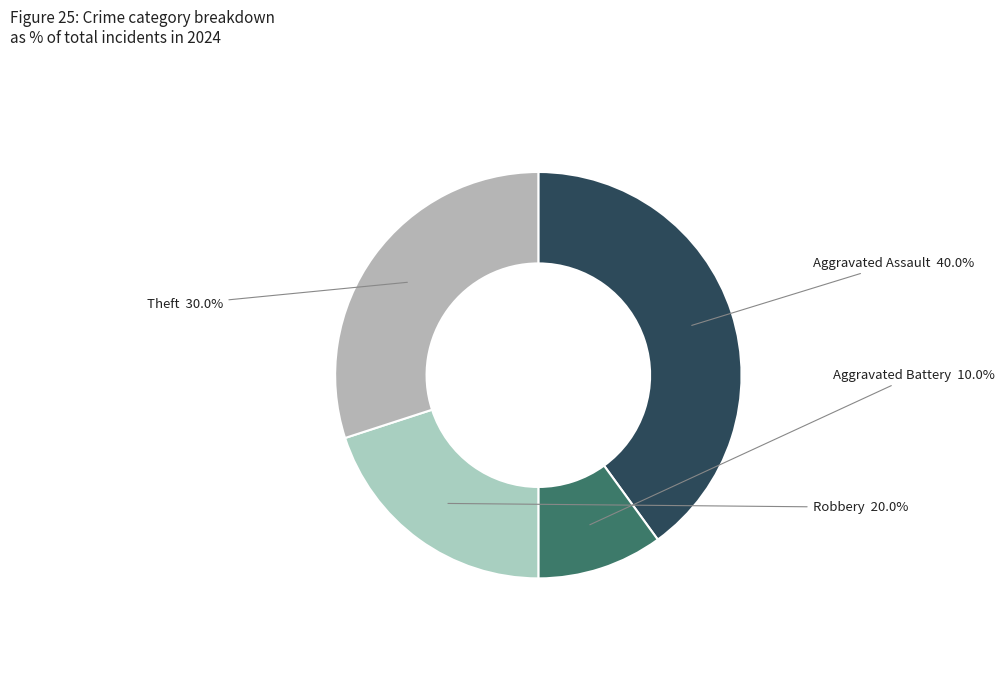

Which category has the smallest portion of the pie?

Aggravated Battery